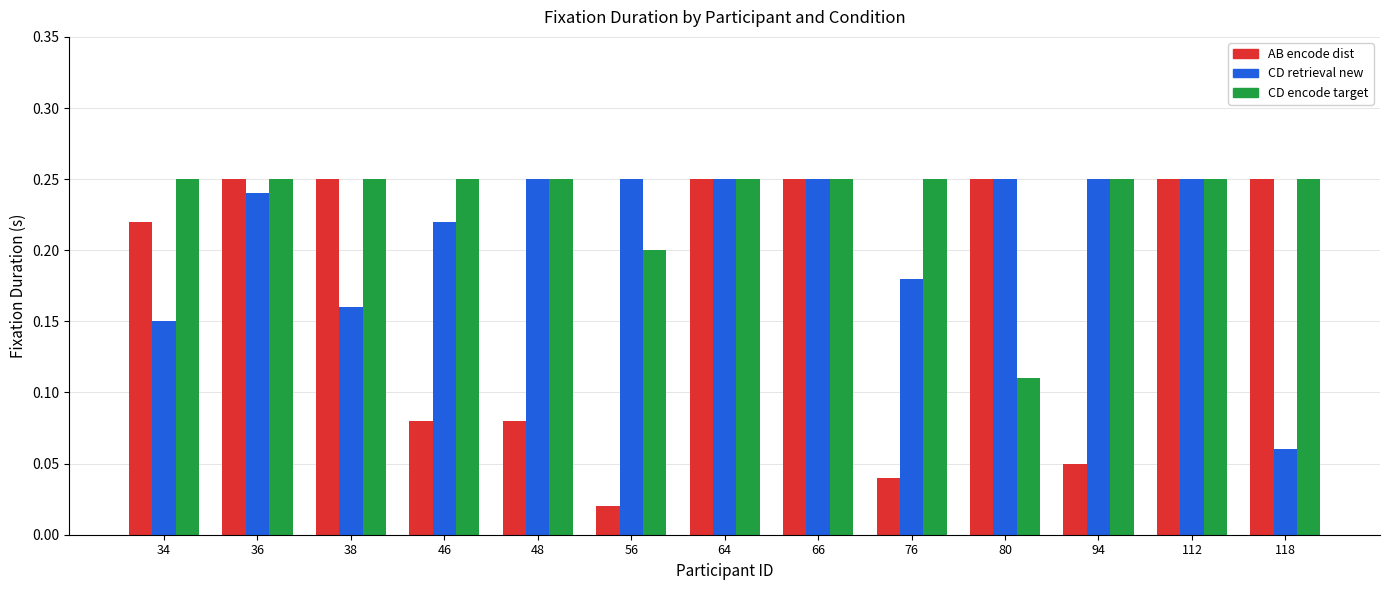

What is the total value across all series at 36?

0.7